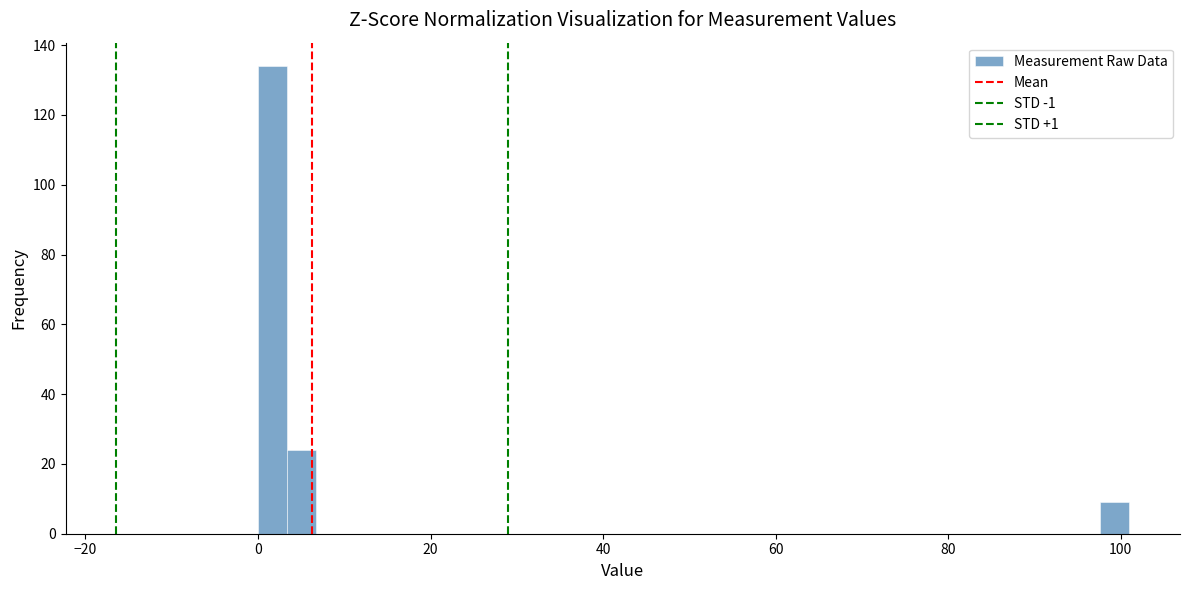

Read against the x-axis, roughly where is the centre of the tallest bar?

2